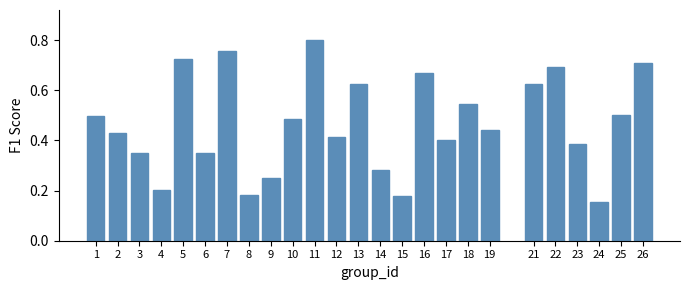

What is the sum of all values?

11.6